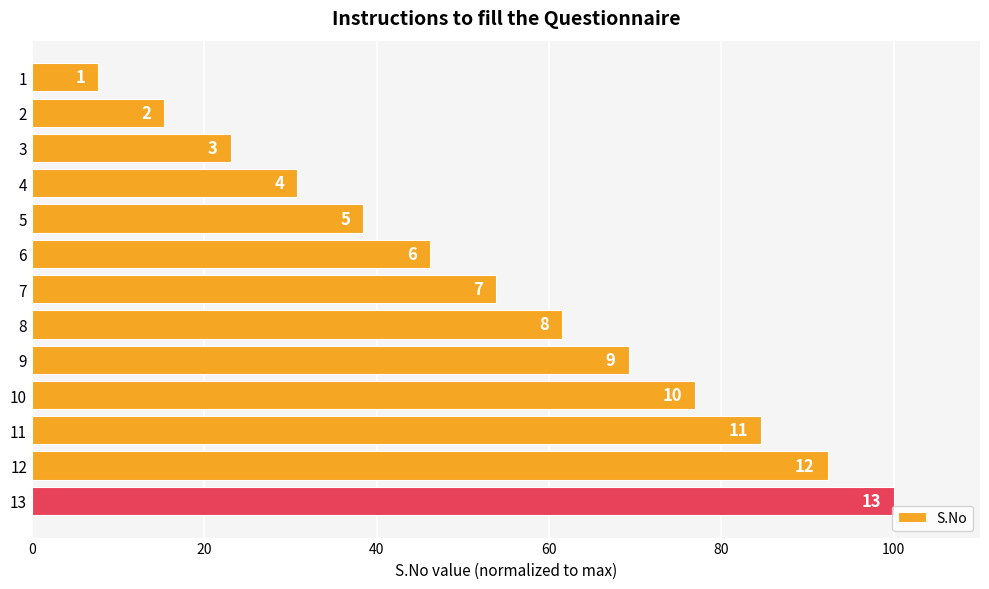

Are the bars horizontal?

Yes